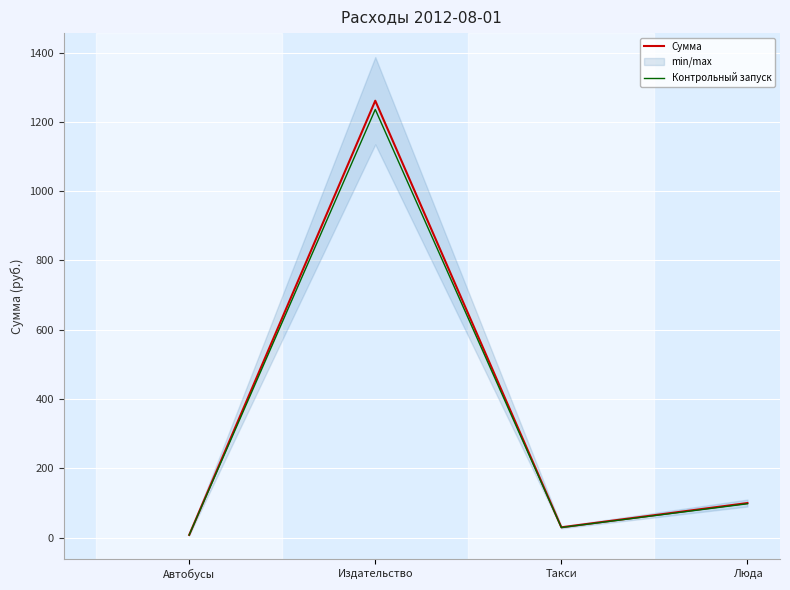

What is the difference between the second highest and minimum values in the Сумма series?

92.0